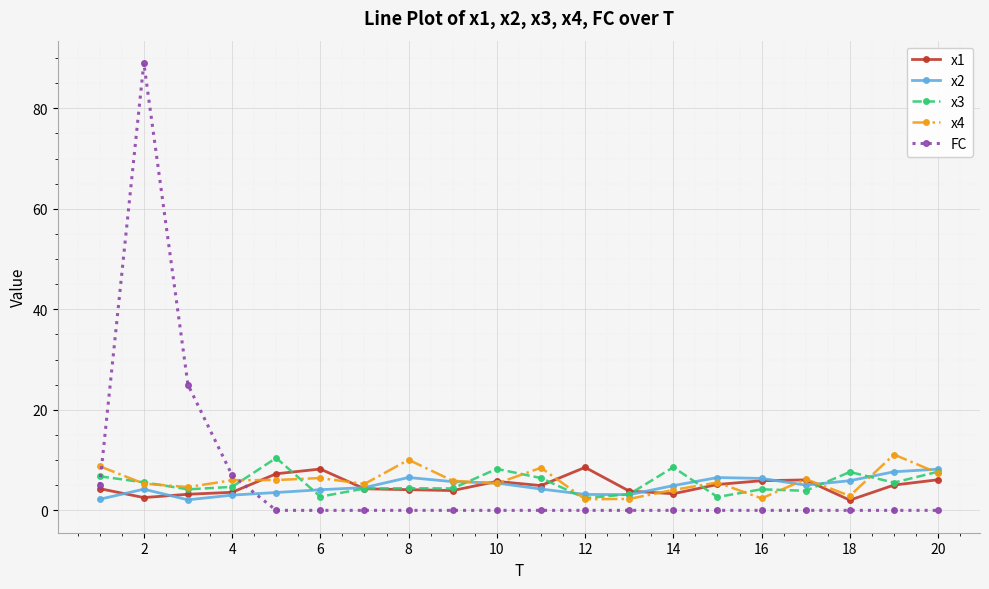

What is the lowest value of the x1 series?

2.0